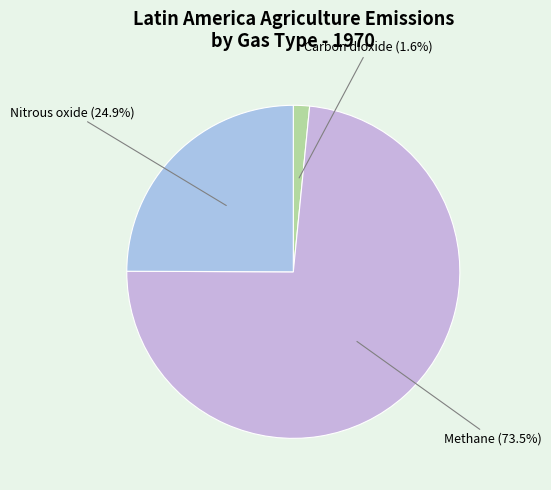

Which category has the smallest portion of the pie?

Carbon dioxide